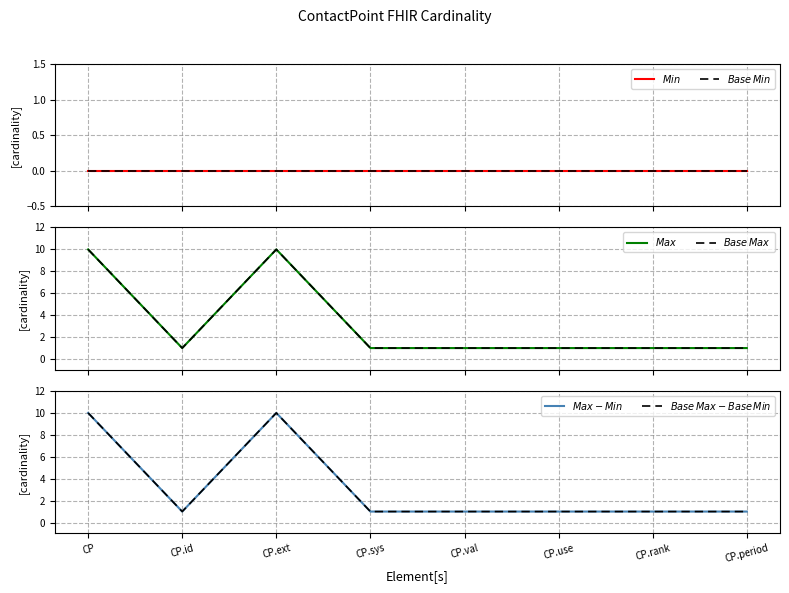

Which series has the widest spread of values?

$Max$